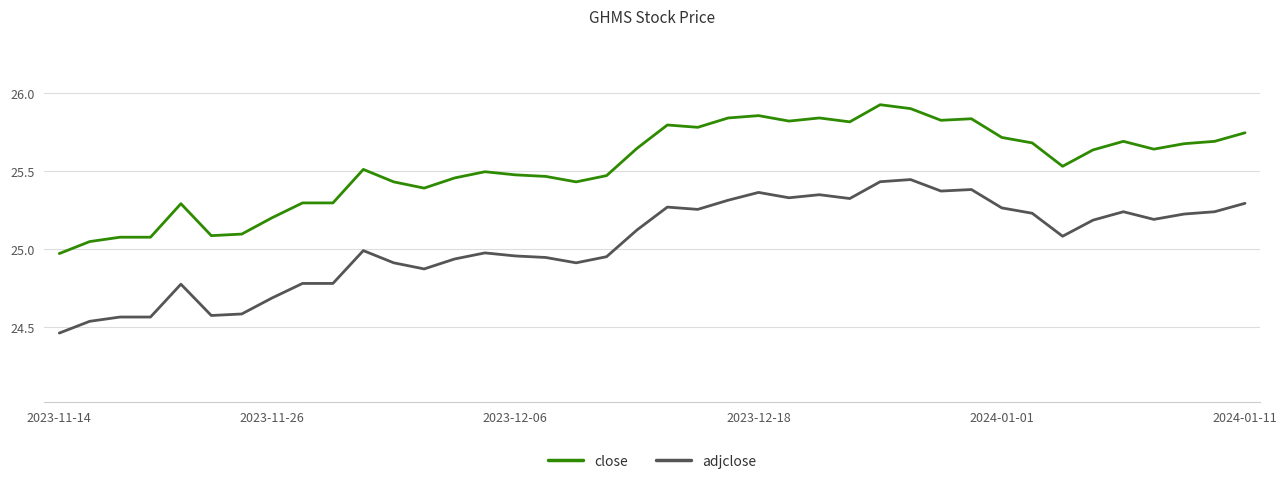

Which series has the largest range (max minus min)?

adjclose